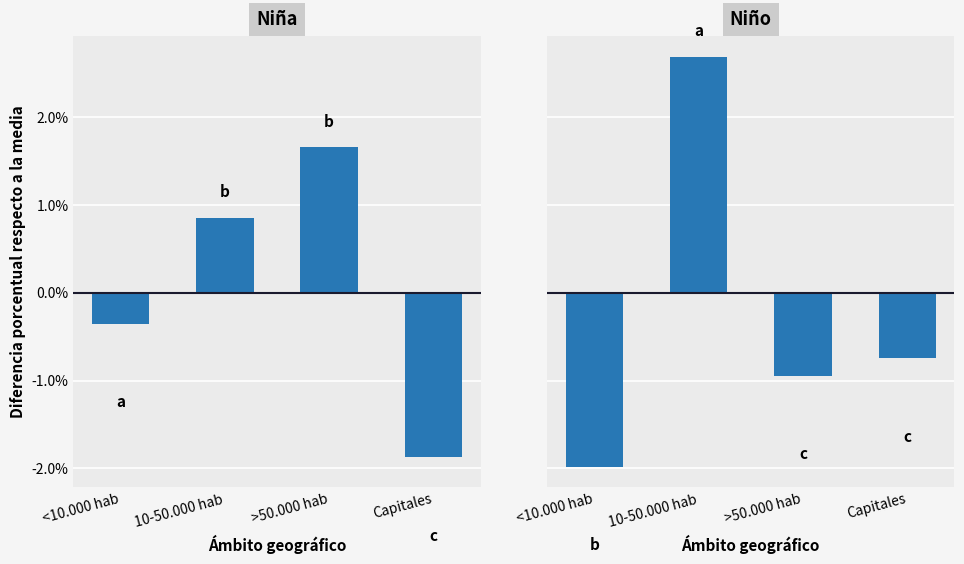

Which series changed the most between 10-50.000 hab and Capitales?

Niño